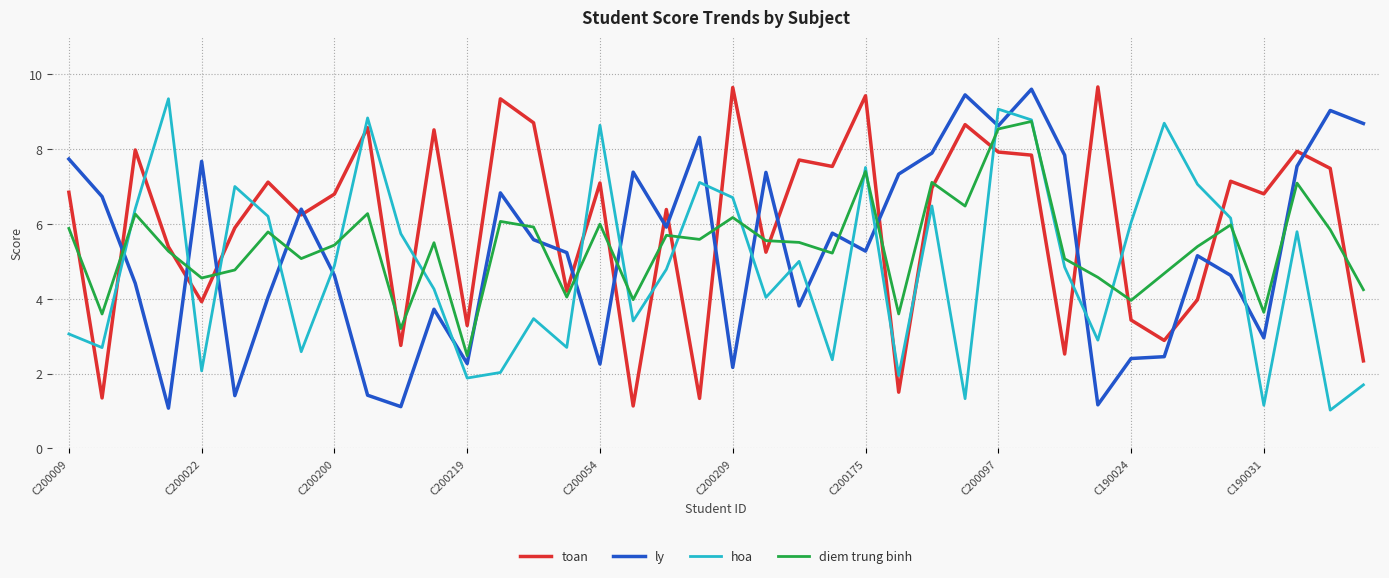

After their last crossing, which series has the higher values: toan or ly?

ly